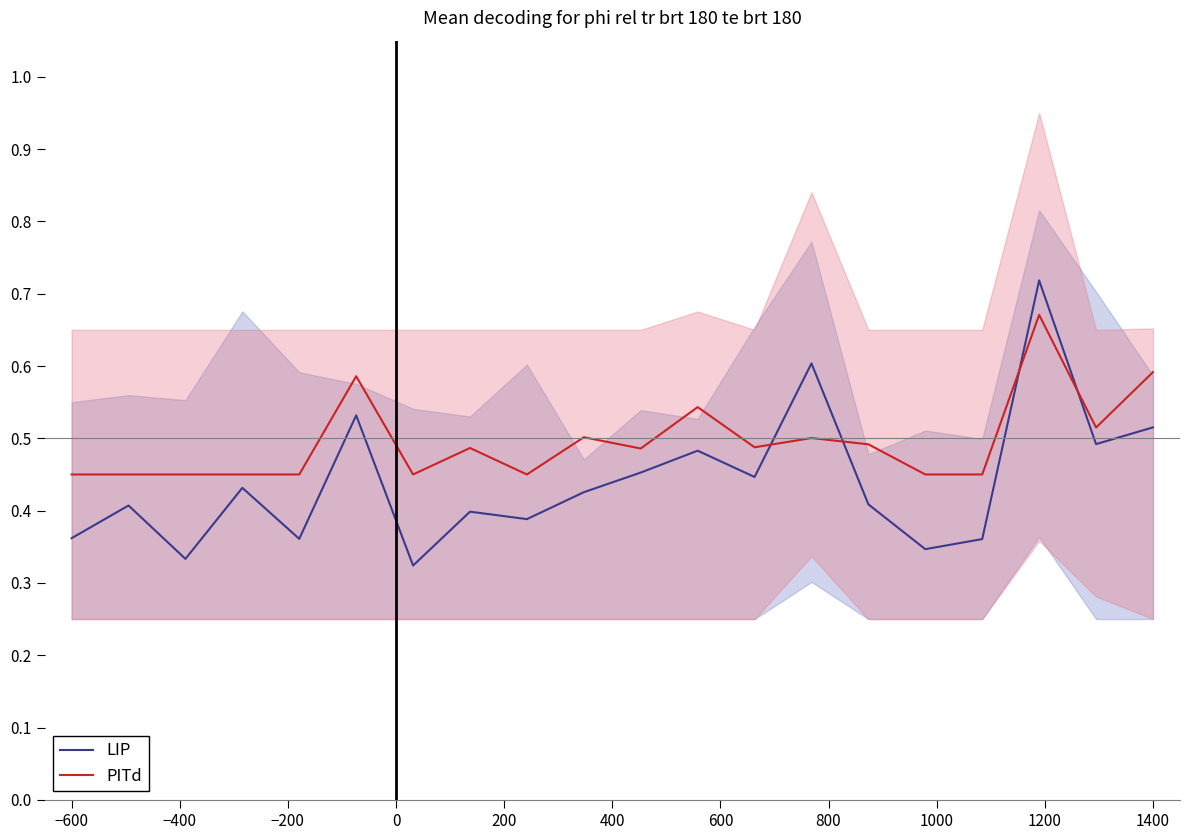

Is it true that PITd equals 0.6 at 1400?

True